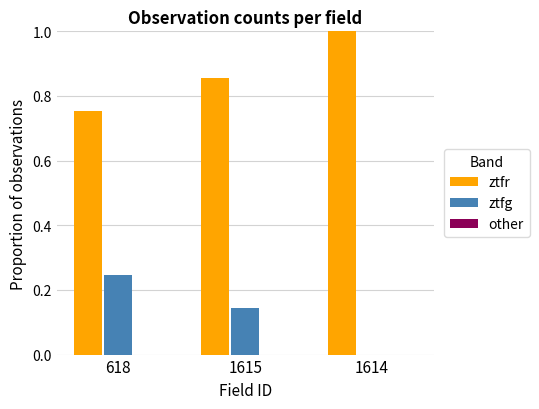

Is the value of ztfg at 1614 greater than the value of ztfr at 1614?

No